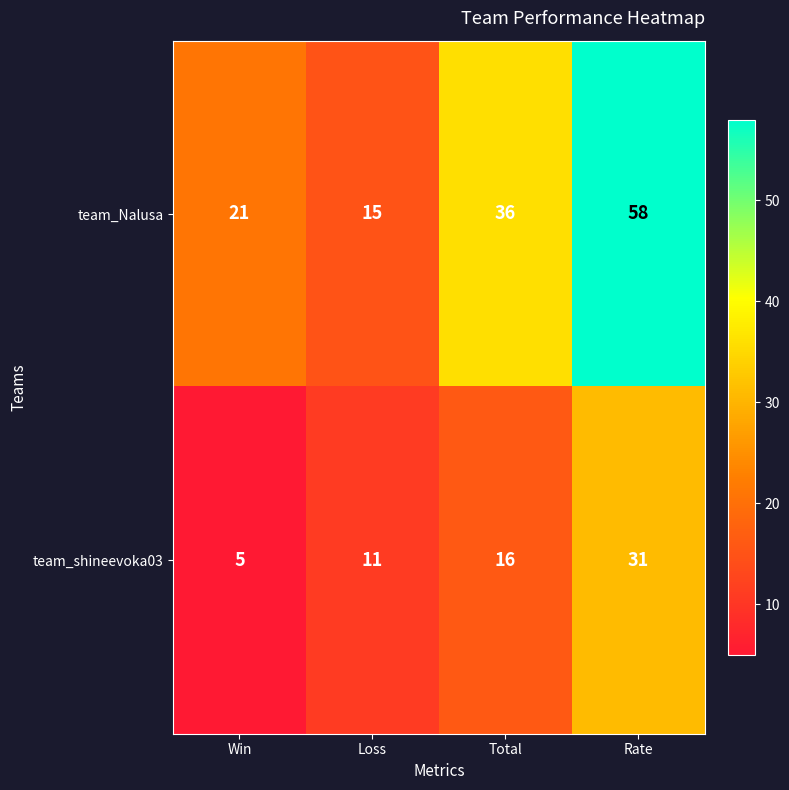

What is the total value across all series at Total?

52